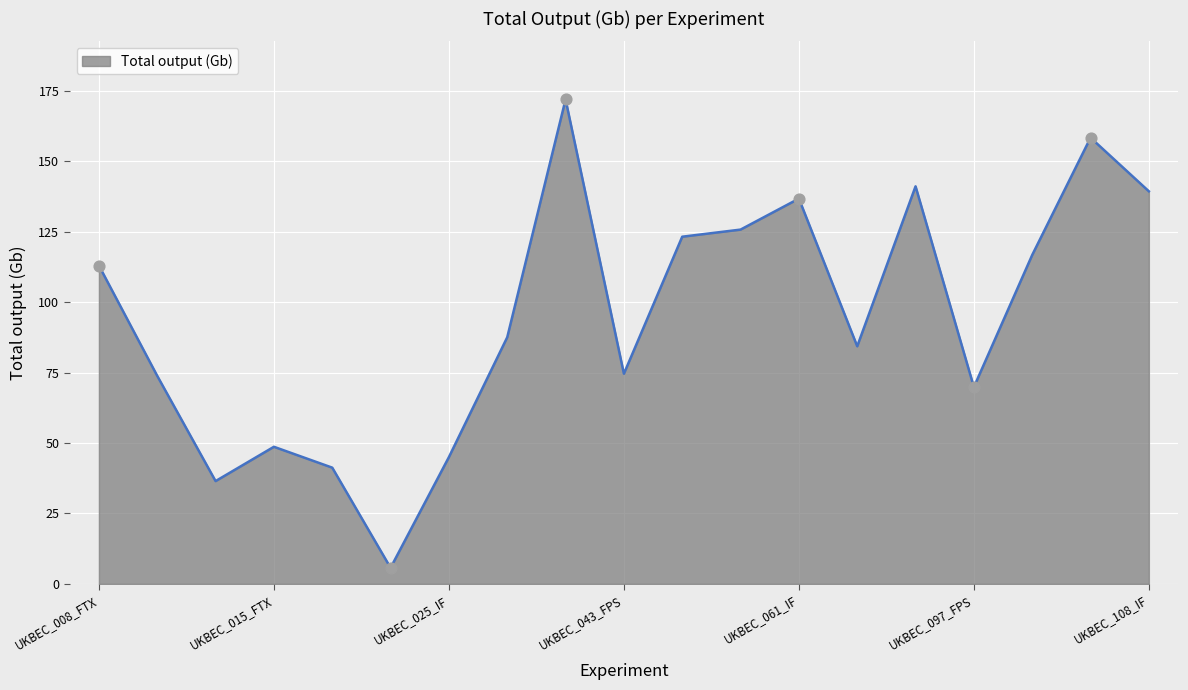

What is the minimum value shown in the chart?

5.7